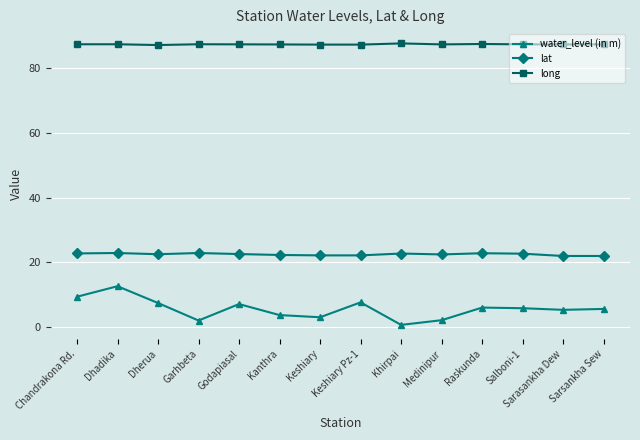

What is the sum of all water_level (in m) values?

78.2